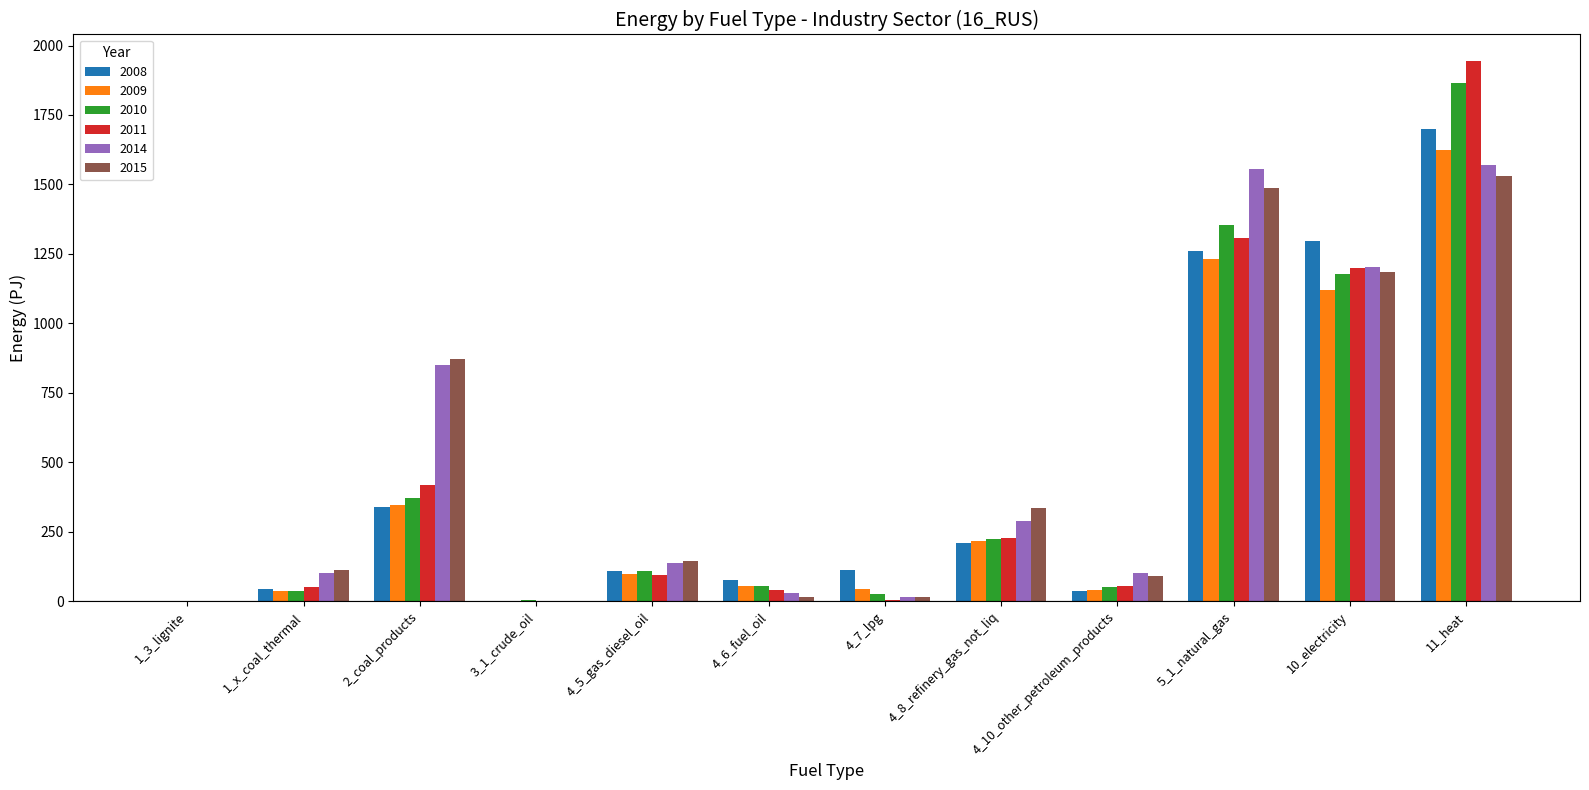

How many data points does each series have?

12